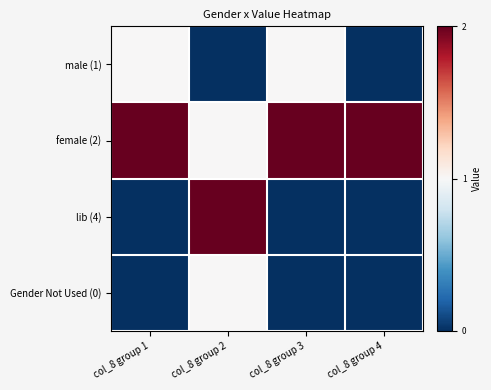

List the series in order of their peak value, lowest first.

male (1), Gender Not Used (0), female (2), lib (4)